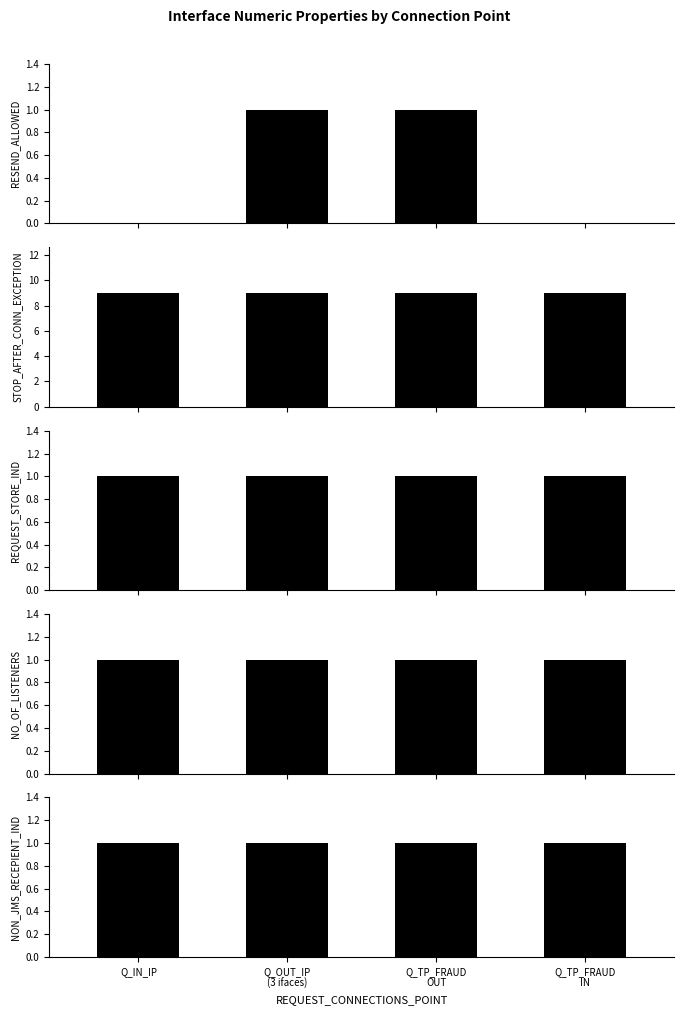

Which category has the highest value in the NON_JMS_RECEPIENT_IND series?

Q_IN_IP